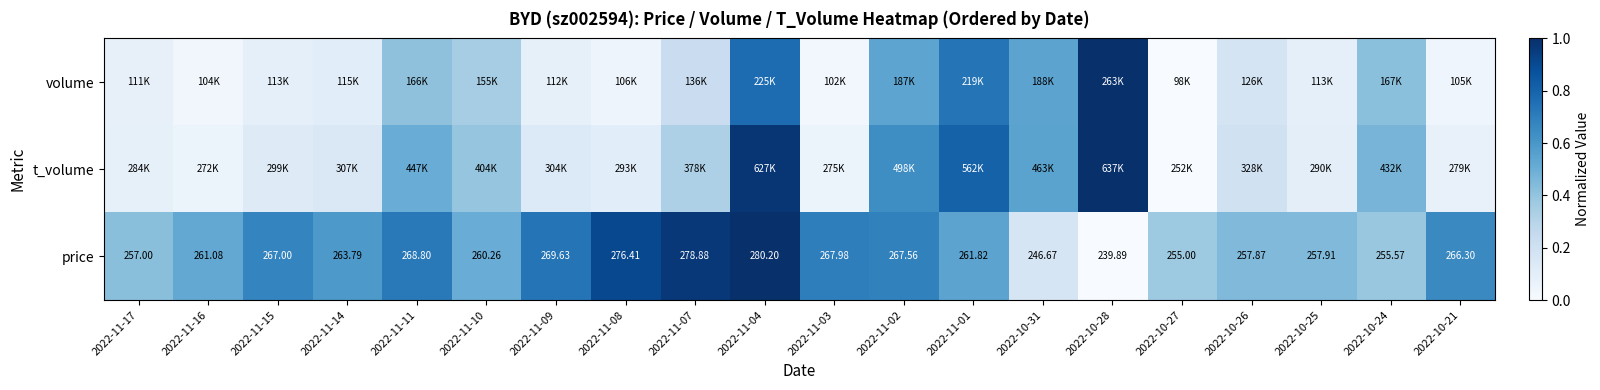

How many data points in price are above 263?

10